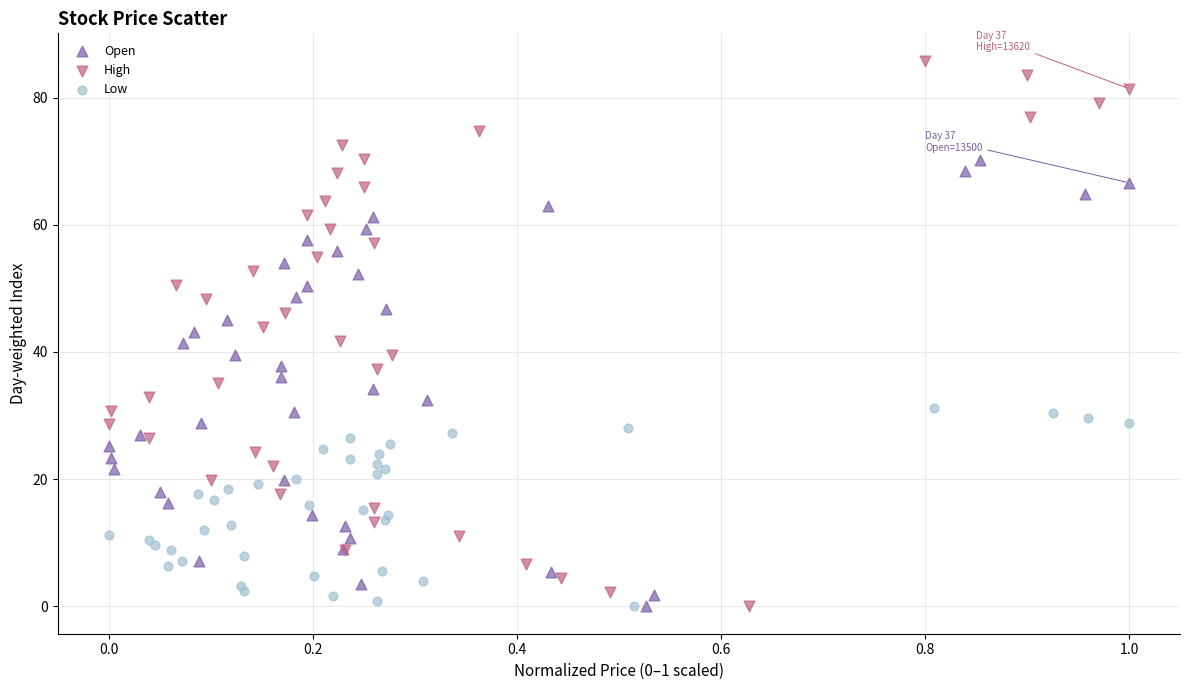

Which series reaches the maximum Y coordinate?

High